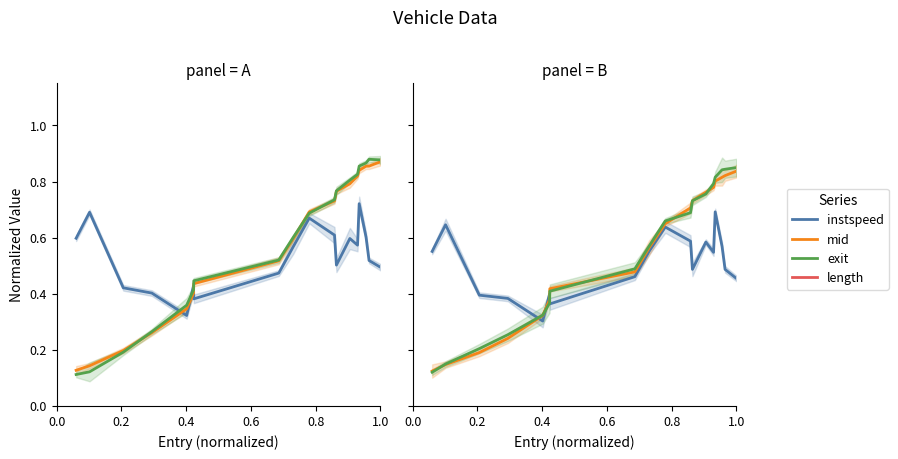

Which series has the largest range (max minus min)?

exit